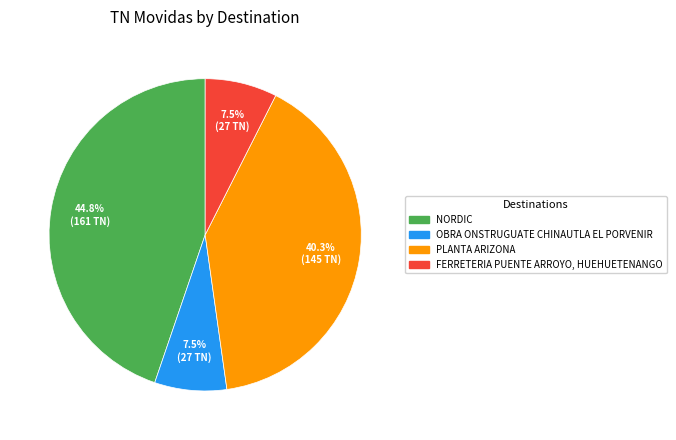

Is there any slice that represents more than half of the pie?

No